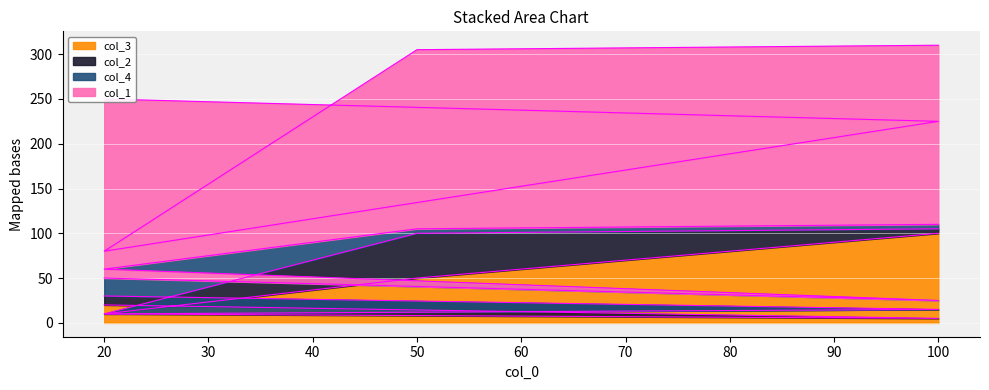

True or false: col_3 and col_1 cross at least once.

False